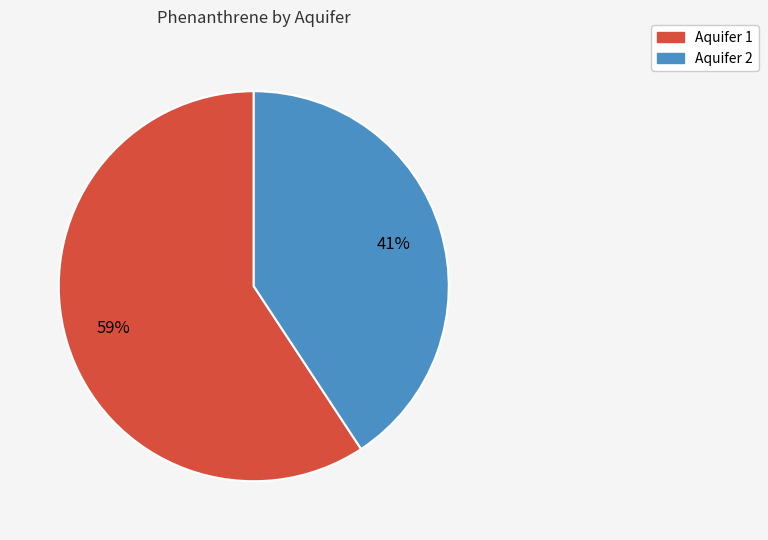

To the nearest percent, what is the average slice percentage?

50%